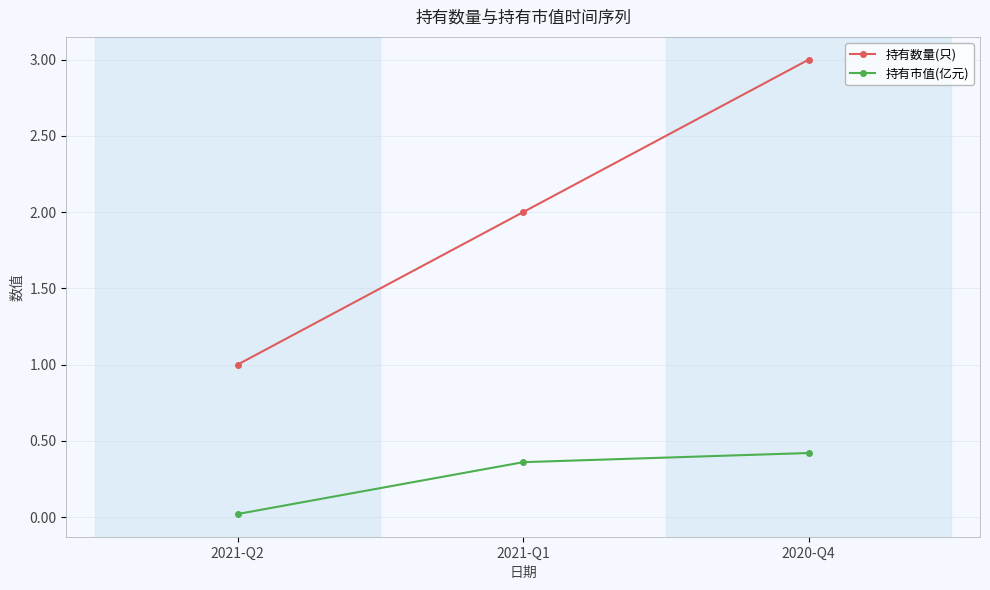

Which series has the largest total across all categories?

持有数量(只)